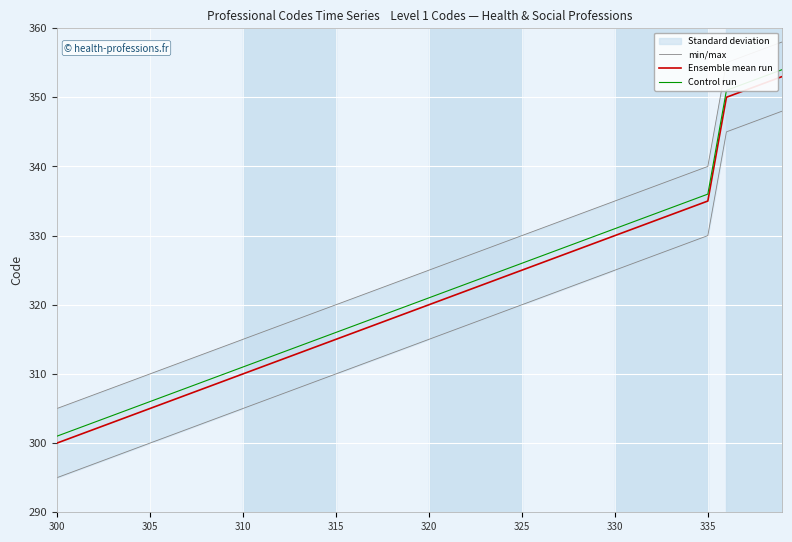

True or false: Ensemble mean run and Control run cross at least once.

False